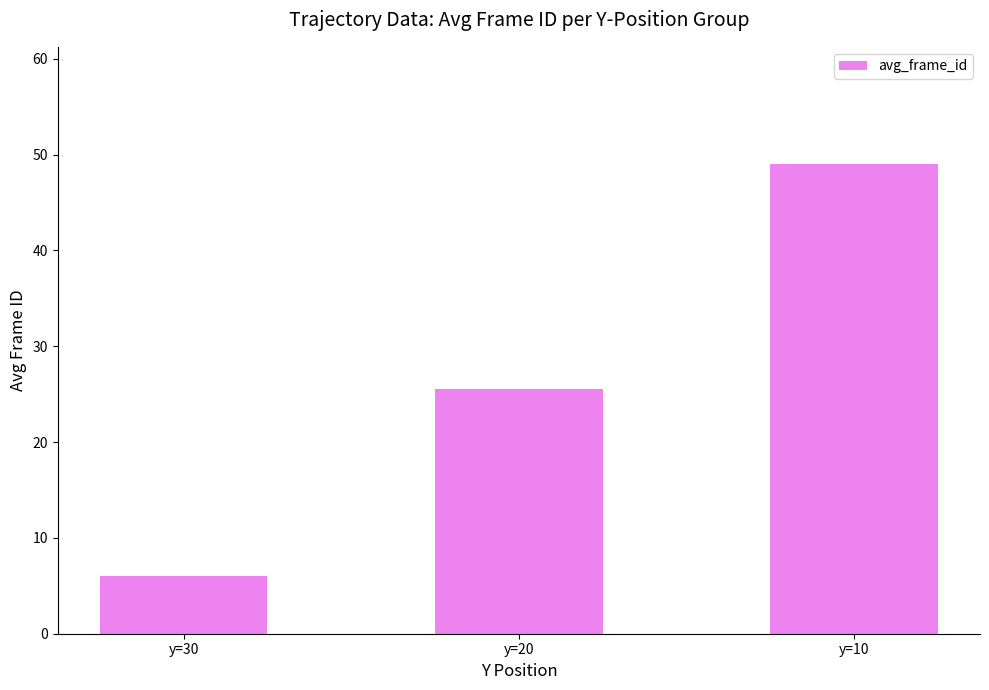

What is the difference between the values at y=10 and y=20?

23.5